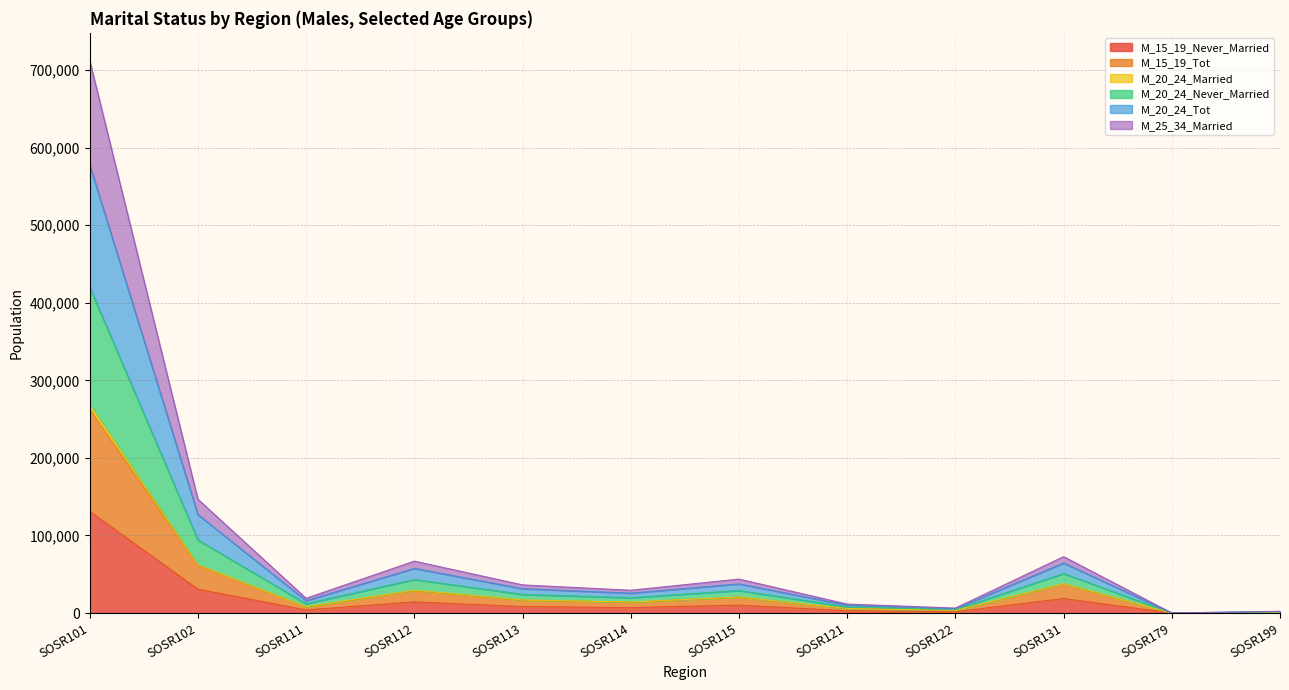

True or false: M_15_19_Never_Married has a value of 24065 at SOSR112.

False